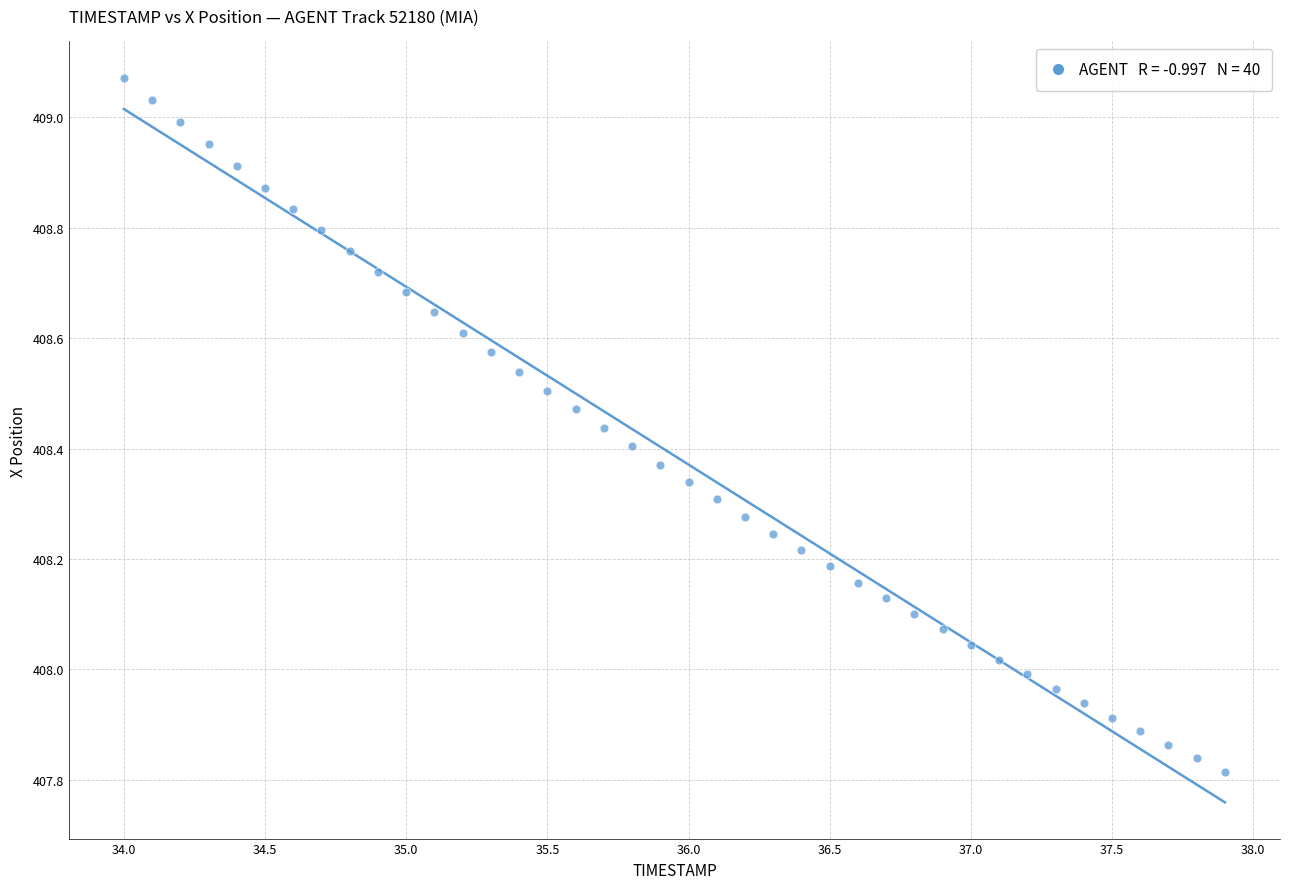

What is the range of X values (max minus min)?

3.9